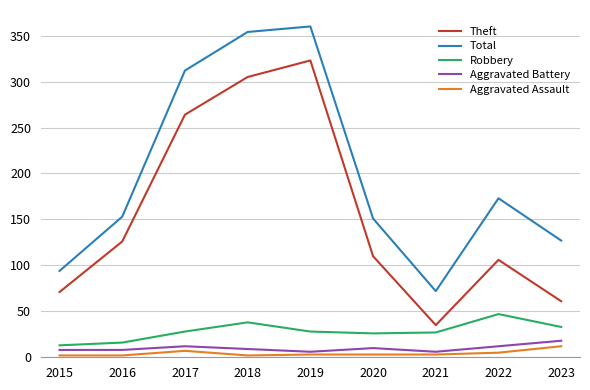

Is the value of Theft at 2016 greater than the value of Aggravated Assault at 2022?

Yes